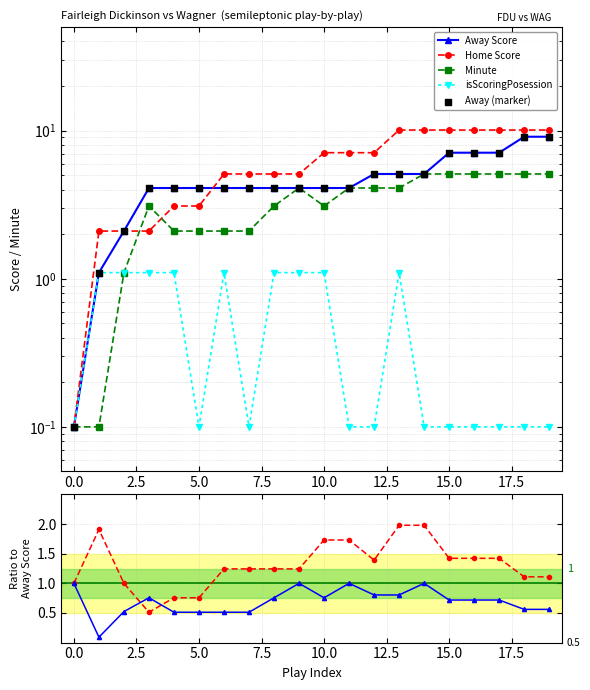

Is the value of Minute at 7 greater than the value of Away Score at 17?

No